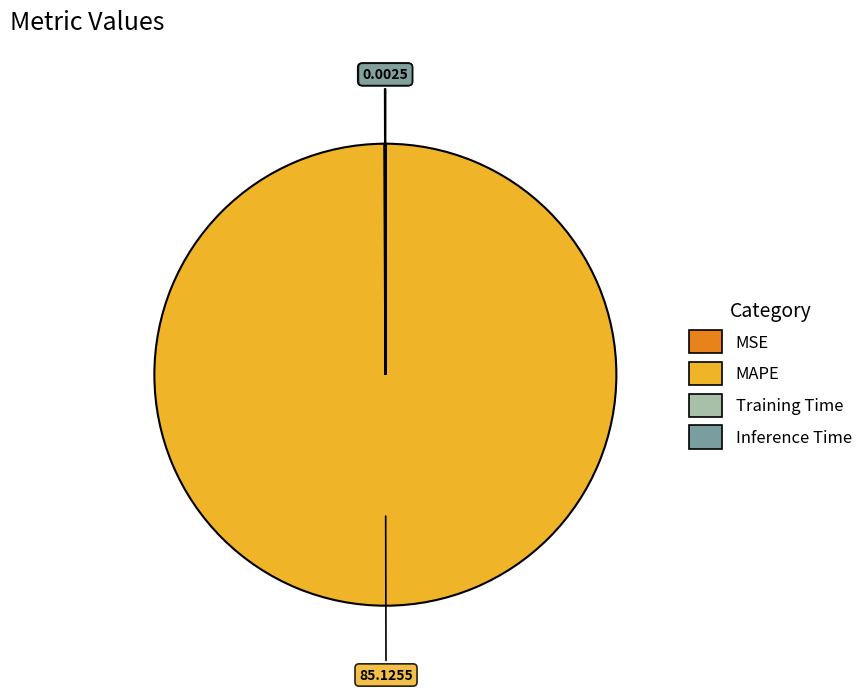

What is the largest slice in the pie chart?

MAPE